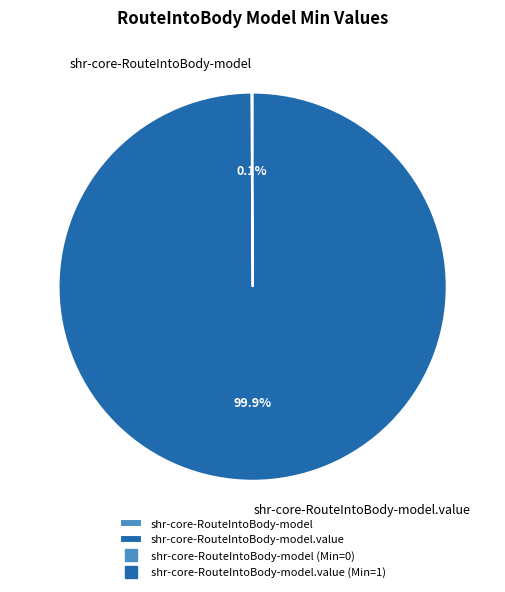

Is there any slice that represents more than half of the pie?

Yes